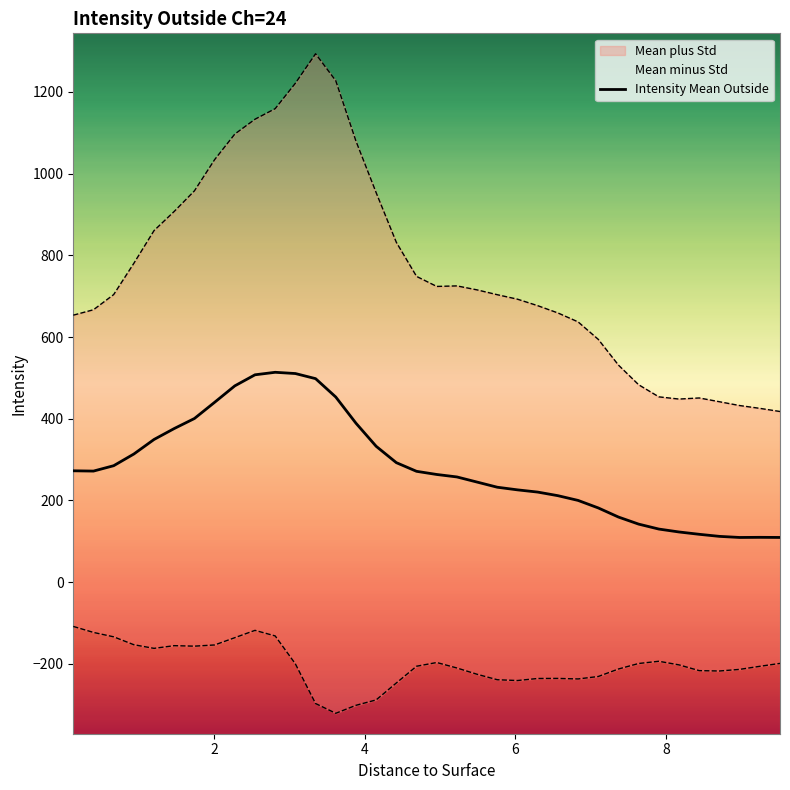

What is the greatest value displayed?

513.8